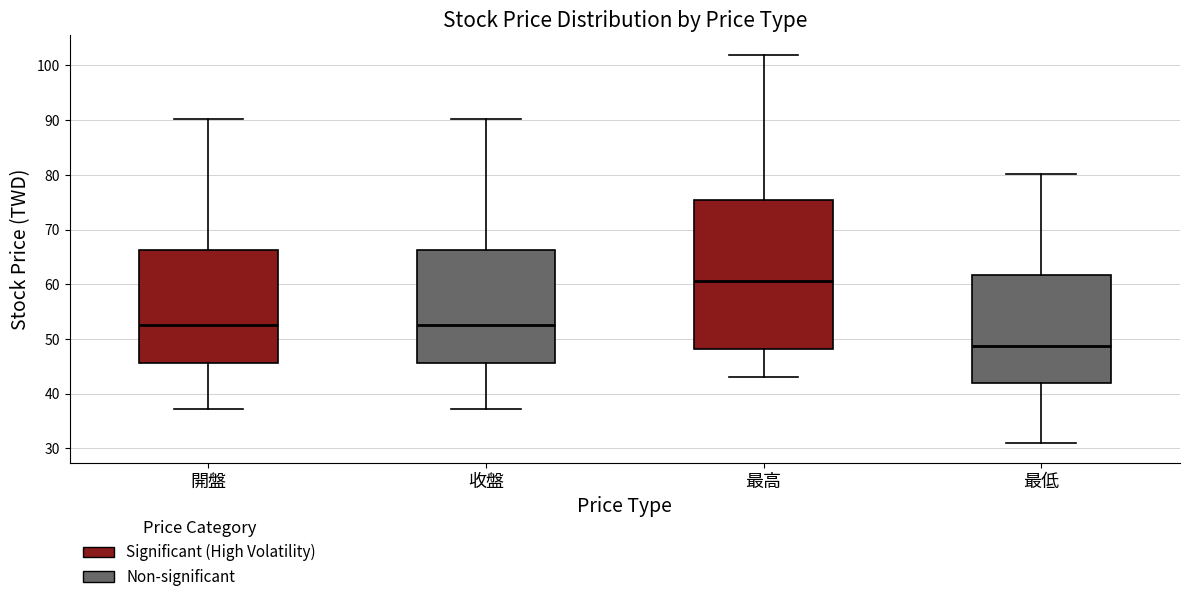

Which box has the highest median line?

最高